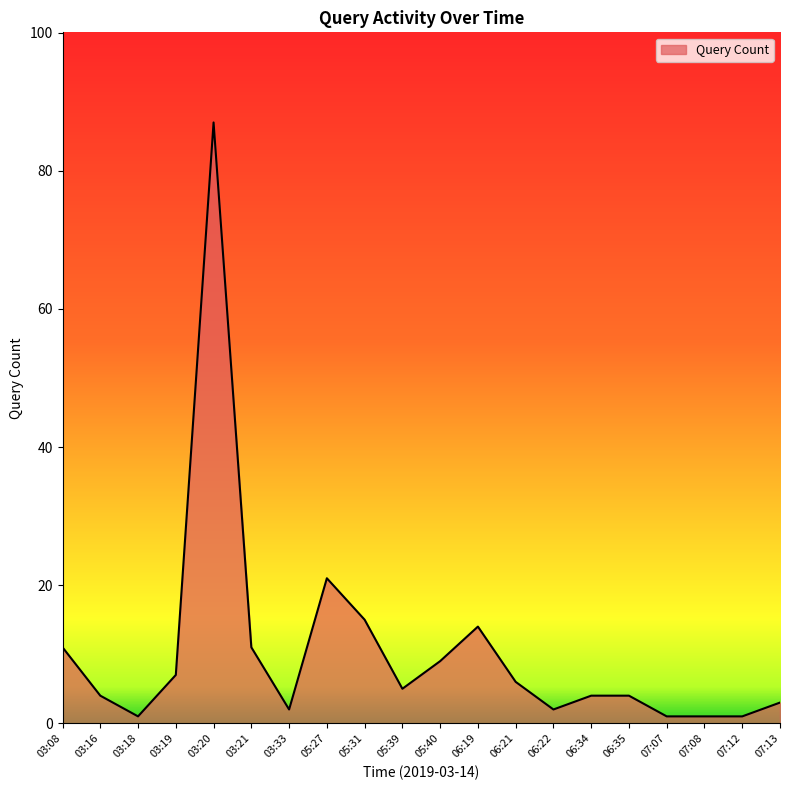

What is the greatest value displayed?

87